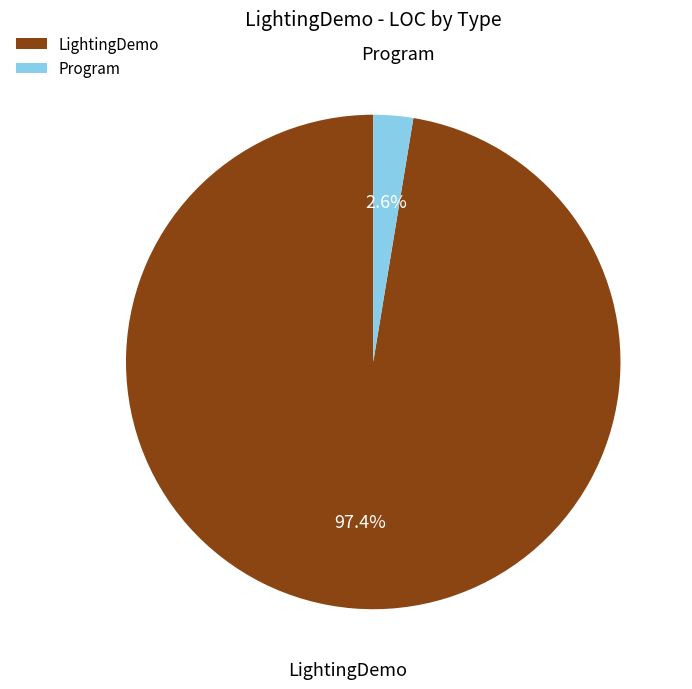

What is the smallest slice in the pie chart?

Program